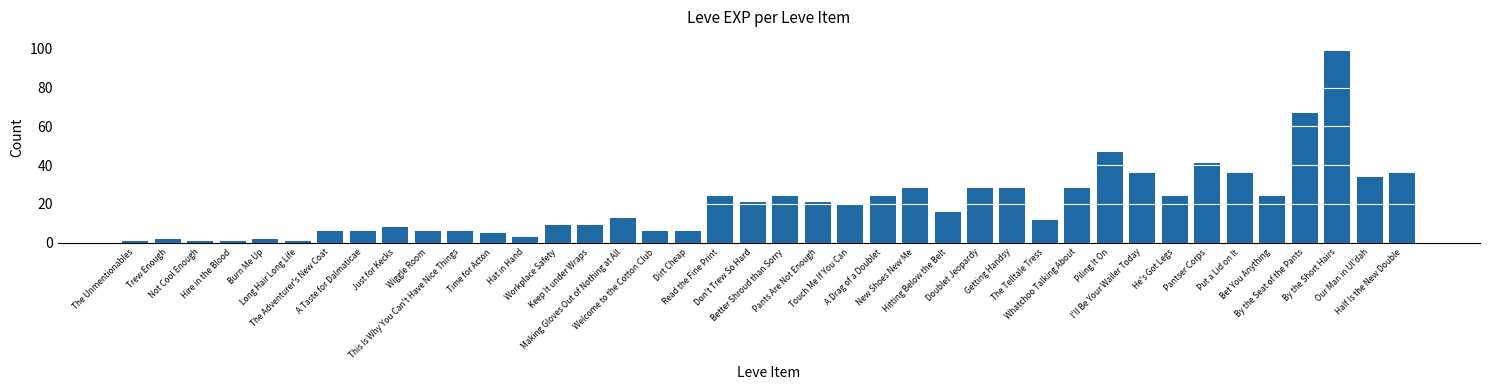

At which label does the data first exceed 20?

Read the Fine Print